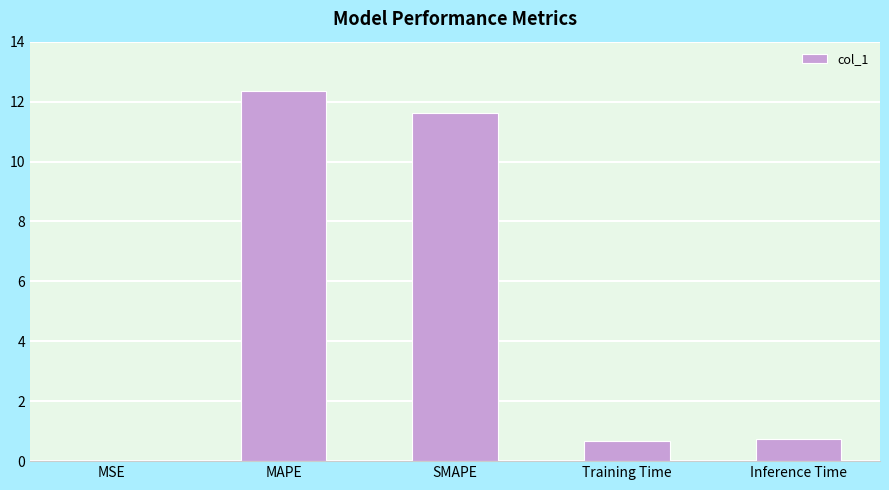

At which category does the chart reach its peak across all series?

MAPE